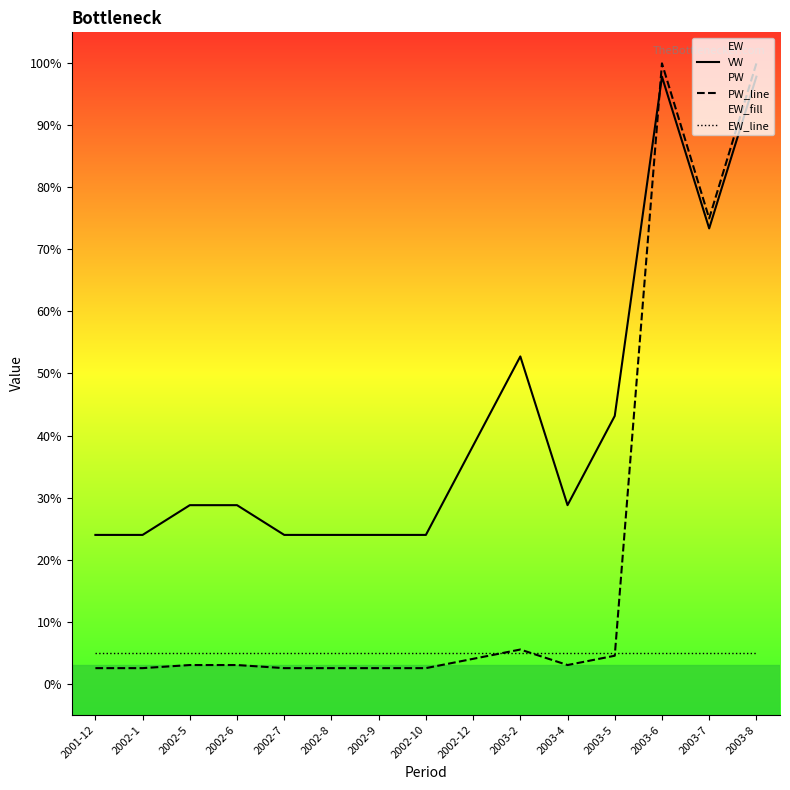

What is the value of the EW_line point at the 6th from the left?

0.1